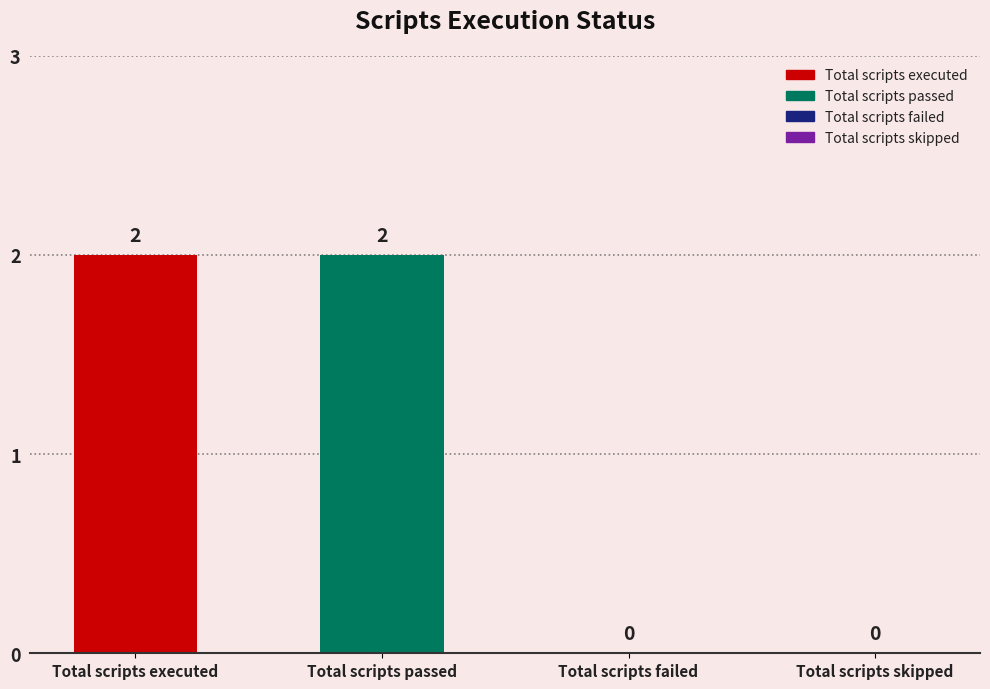

What is the maximum value shown in the chart?

2